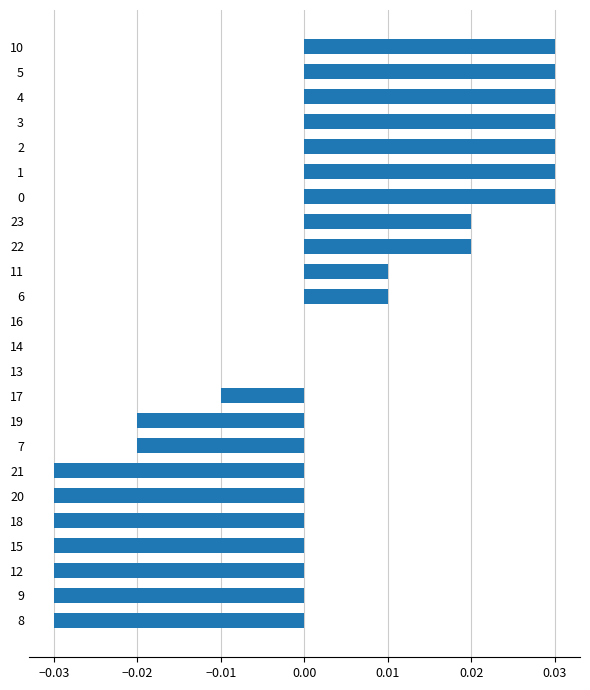

The value at 17 is -0.0. True or false?

True